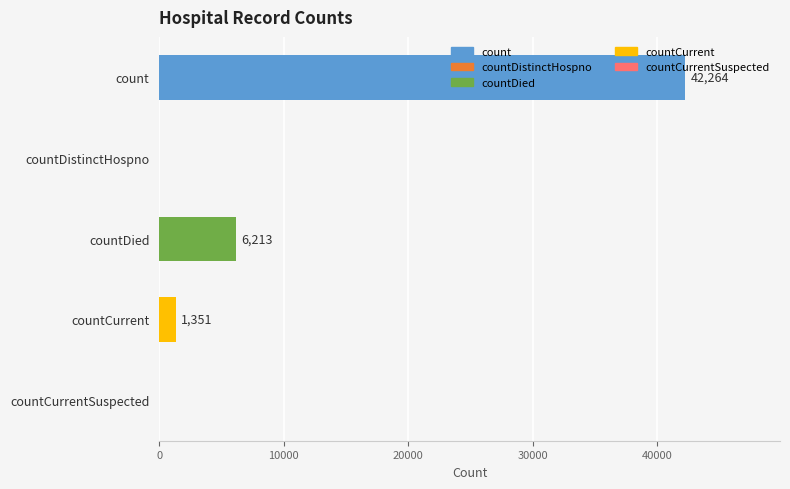

What is the maximum value shown in the chart?

42264